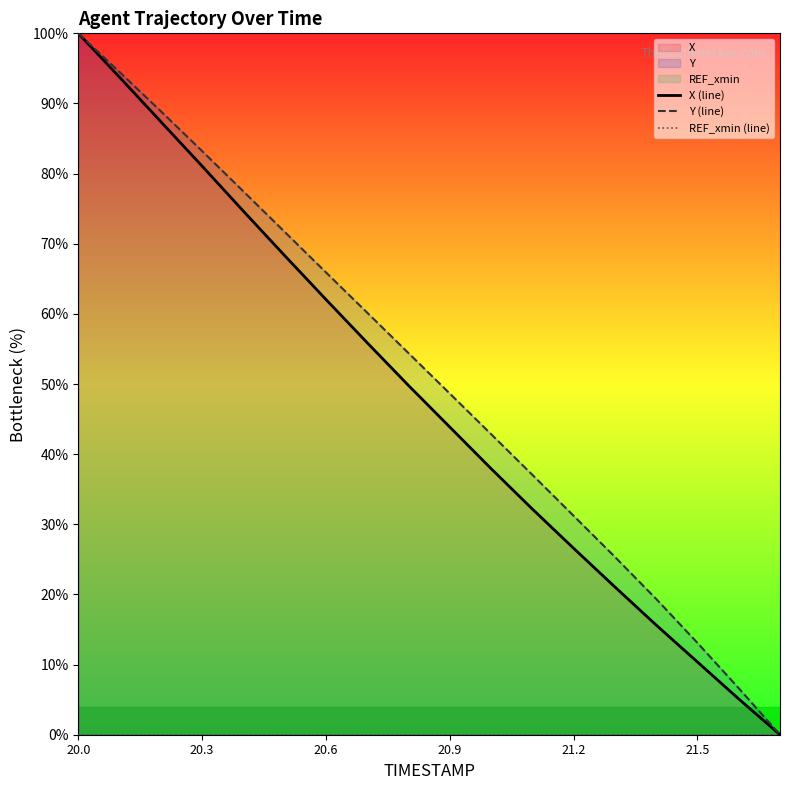

Reading right to left, list all the values displayed in this chart.

X (line): 0.0	5.1	10.4	15.6	21.1	26.6	32.2	37.9	43.9	49.8	55.9	62.1	68.3	74.7	81.1	87.4	93.7	100.0
Y (line): 0.0	6.6	13.1	19.4	25.4	31.2	37.1	42.9	48.6	54.4	60.2	65.9	71.7	77.5	83.2	88.9	94.5	100.0
REF_xmin (line): 0.0	0.0	0.0	0.0	0.0	0.0	0.0	0.0	0.0	0.0	0.0	0.0	0.0	0.0	0.0	0.0	0.0	0.0